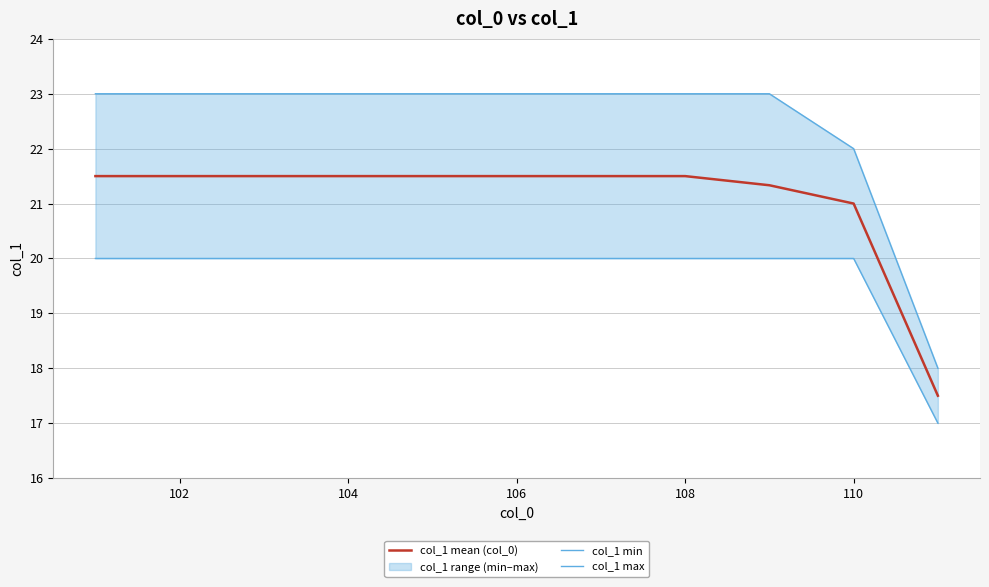

True or false: col_1 min has more than 1 points higher than both neighbors.

False